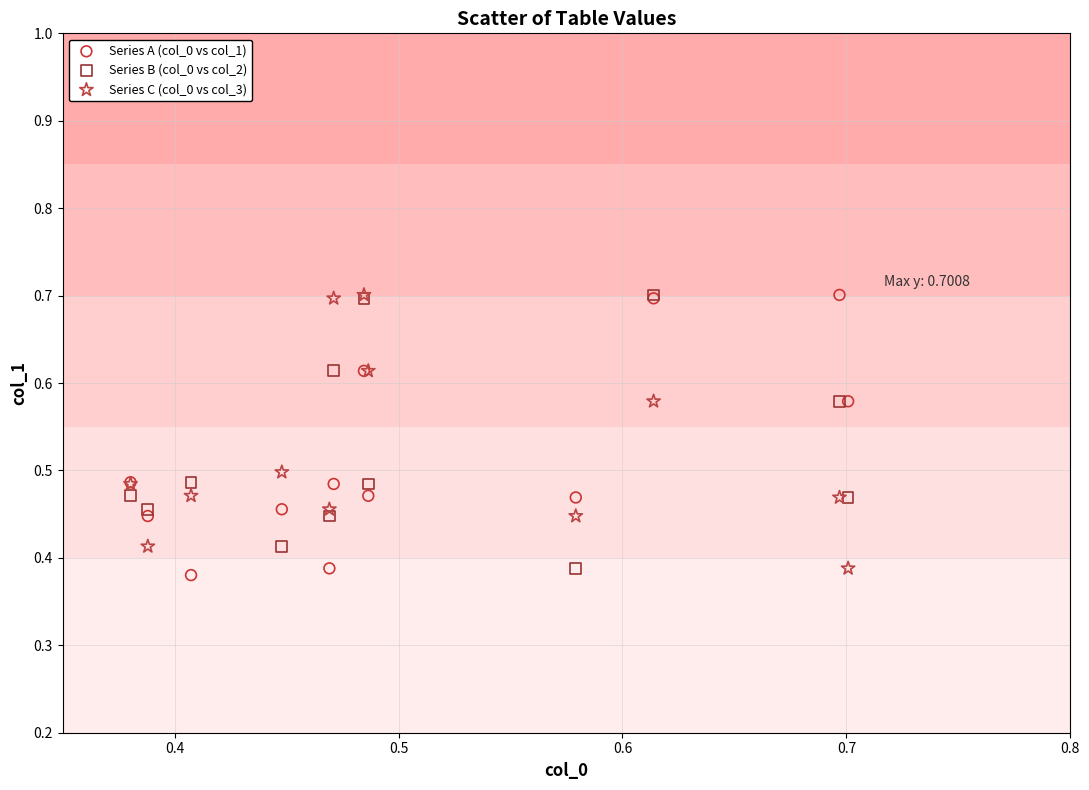

Which series contains the lowest Y value?

Series A (col_0 vs col_1)